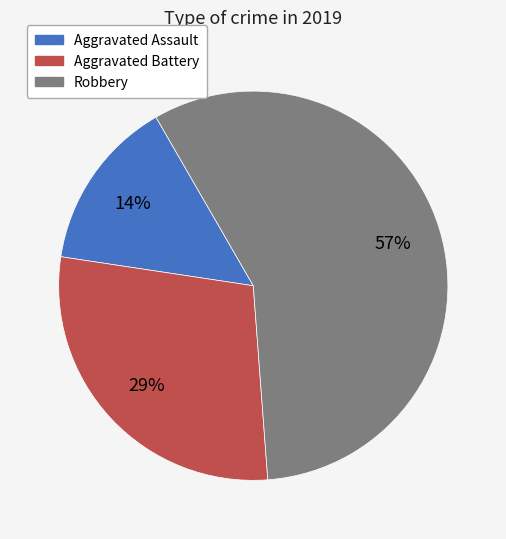

Which has a higher value, Aggravated Assault or Robbery?

Robbery